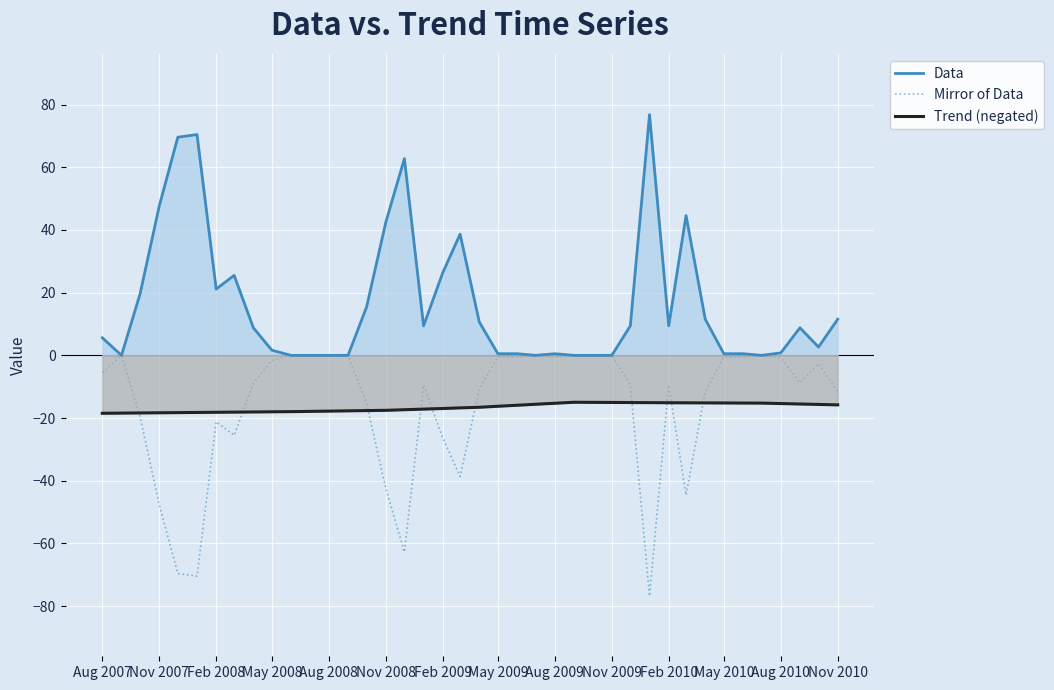

What is the value of the Trend (negated) point at the 39th from the left?

-15.7